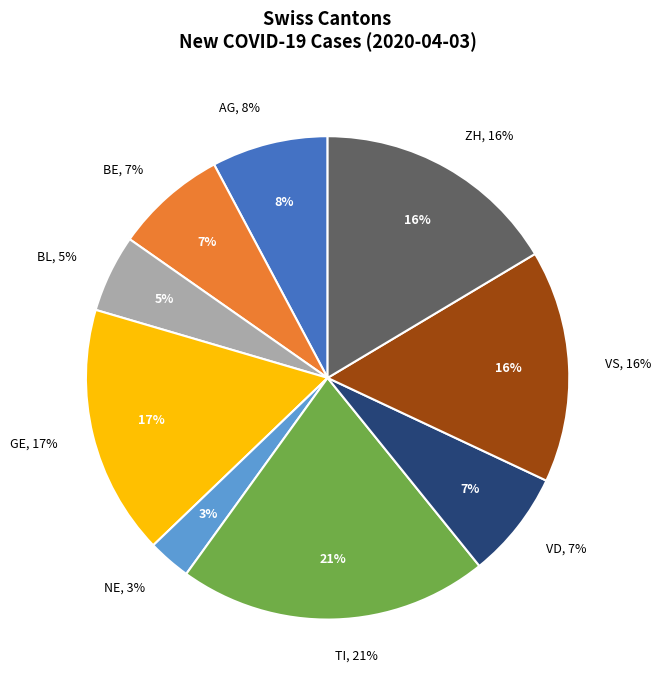

The TI slice represents 21% of the pie. True or false?

True